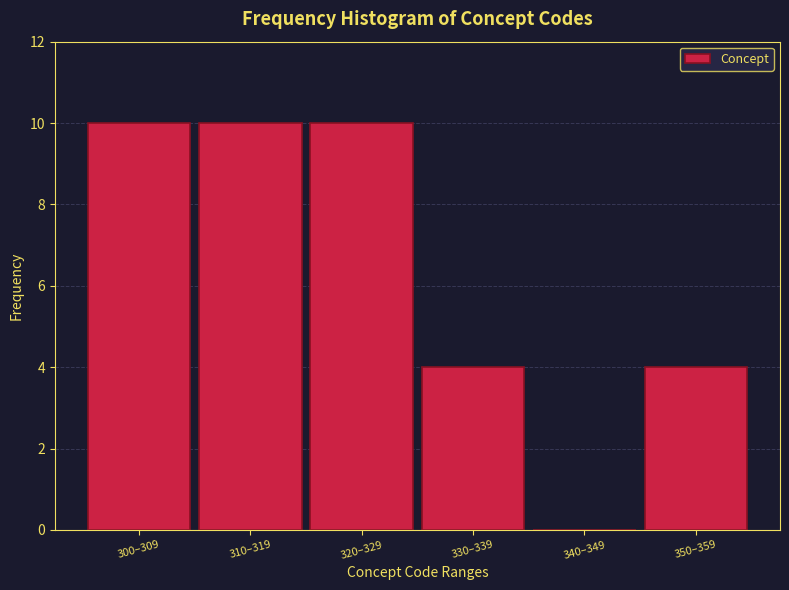

Reading right to left, list all the values displayed in this chart.

350–359=4	340–349=0	330–339=4	320–329=10	310–319=10	300–309=10